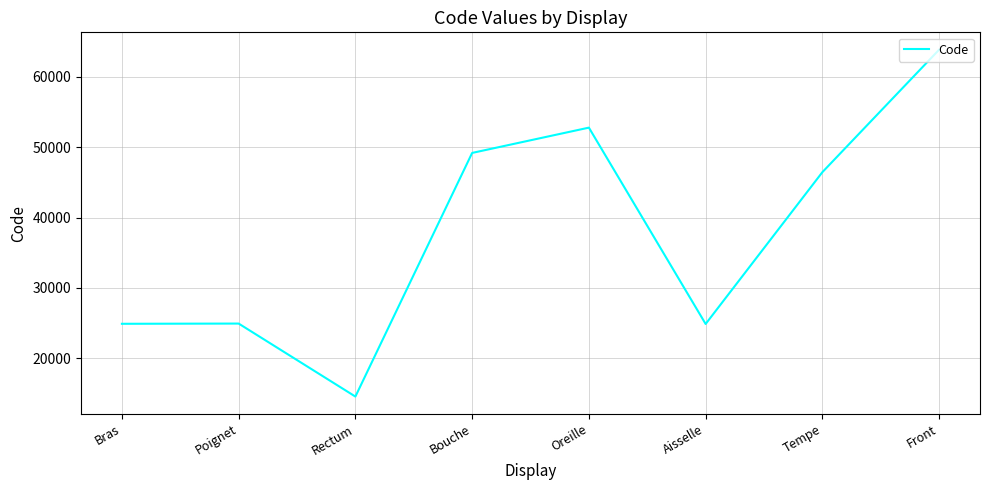

True or false: the data shows 7504 at Poignet.

False